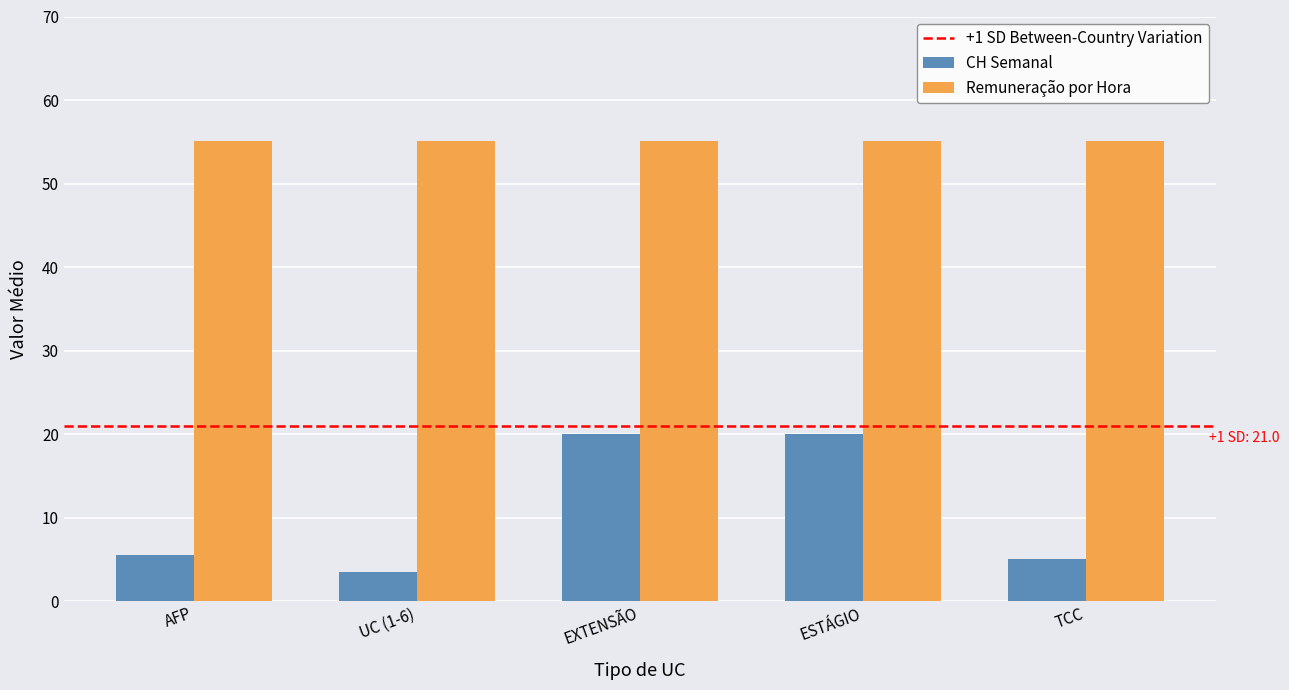

Reading left to right, extract all data points from this chart.

CH Semanal: AFP=5.5	UC (1-6)=3.5	EXTENSÃO=20.0	ESTÁGIO=20.0	TCC=5.0
Remuneração por Hora: AFP=55.1	UC (1-6)=55.1	EXTENSÃO=55.1	ESTÁGIO=55.1	TCC=55.1